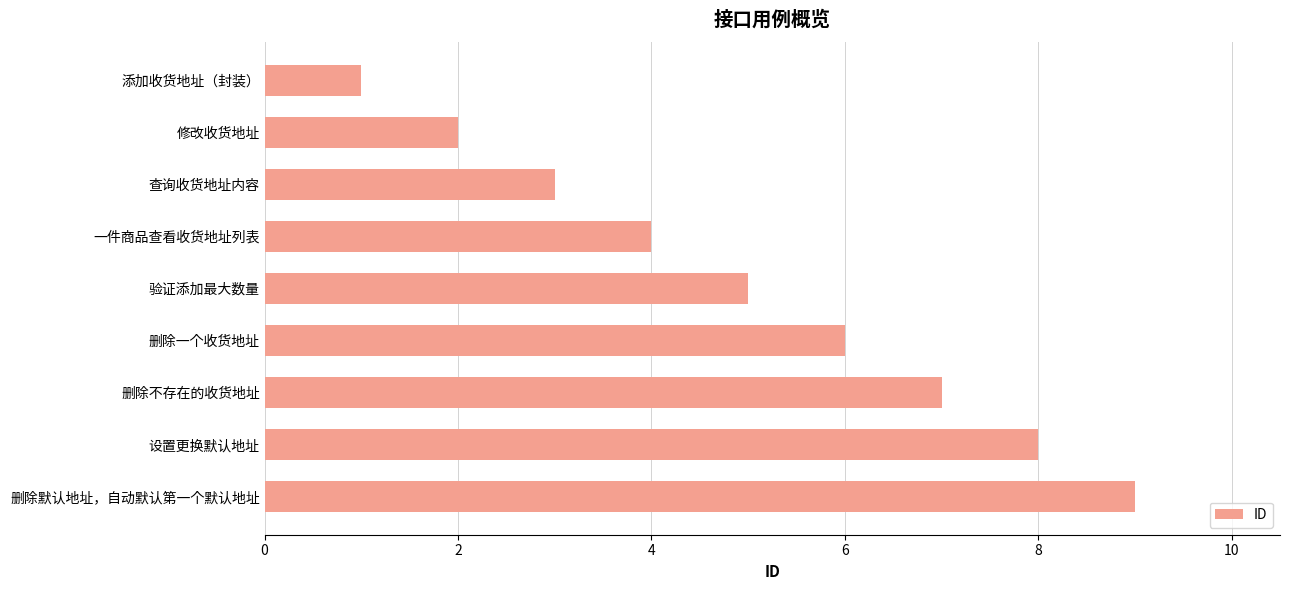

Reading top to bottom, extract all data points from this chart.

添加收货地址（封装）=1	修改收货地址=2	查询收货地址内容=3	一件商品查看收货地址列表=4	验证添加最大数量=5	删除一个收货地址=6	删除不存在的收货地址=7	设置更换默认地址=8	删除默认地址，自动默认第一个默认地址=9